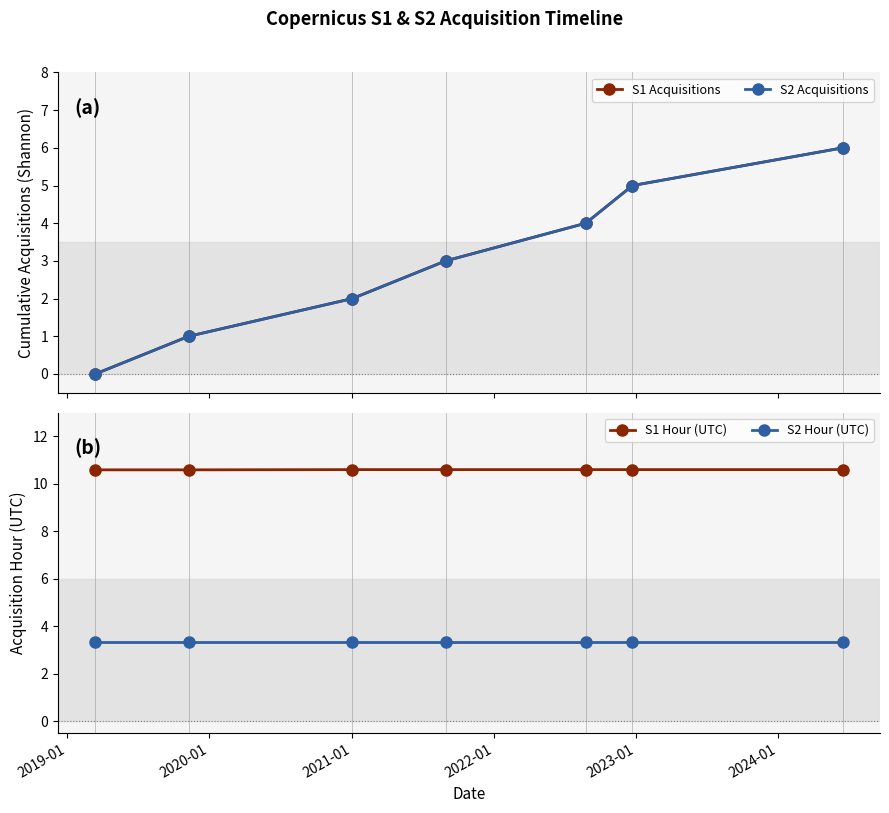

What is the minimum value for S2 Hour (UTC)?

3.3